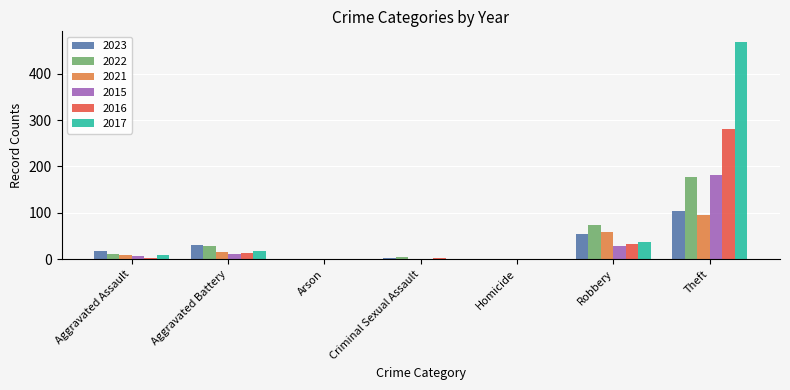

At which category is the sum across all series the highest?

Theft